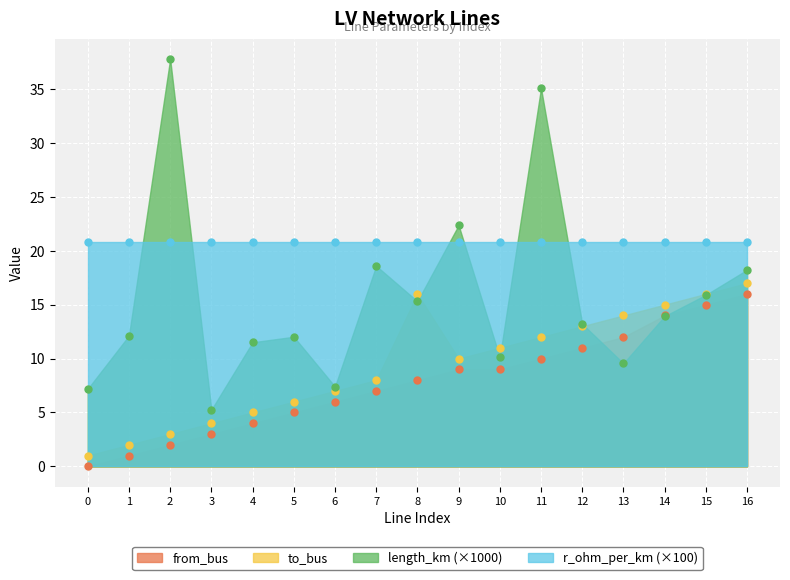

How many times do from_bus and length_km cross each other?

2